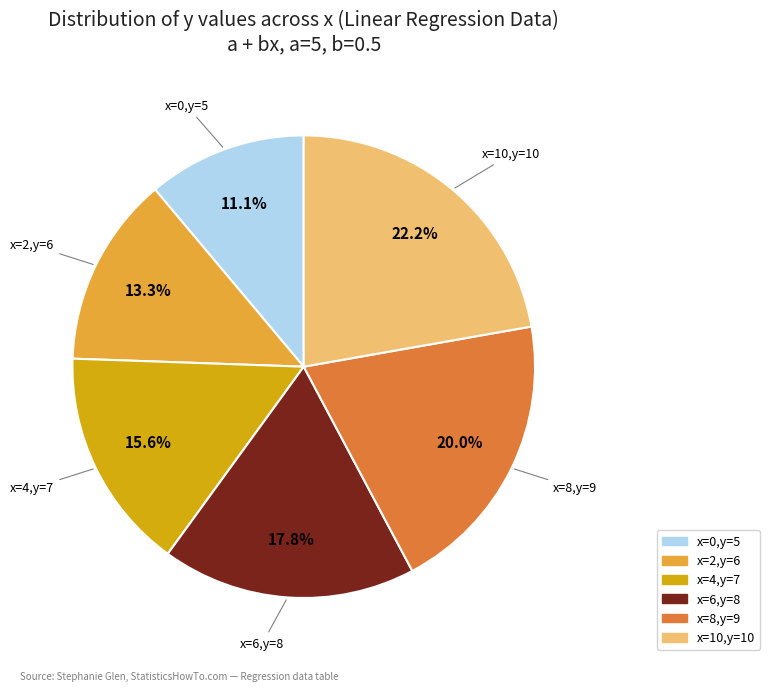

How many segments does this pie chart have?

6